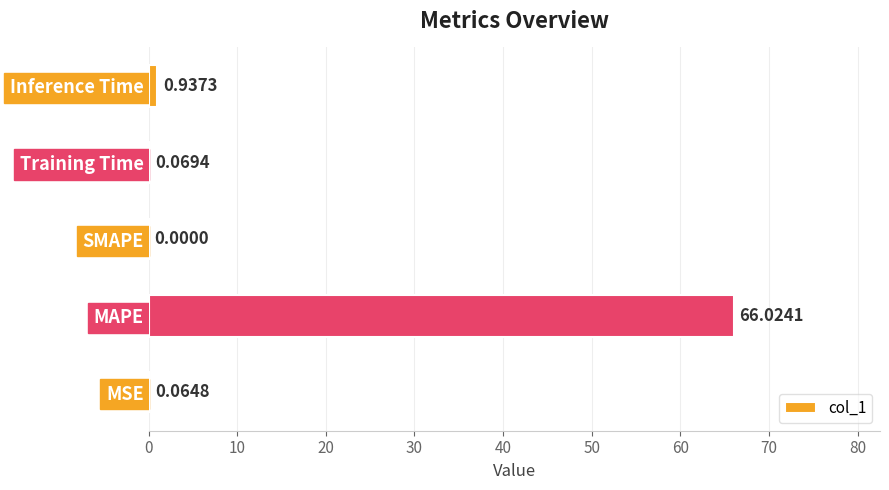

What is the average value?

13.4